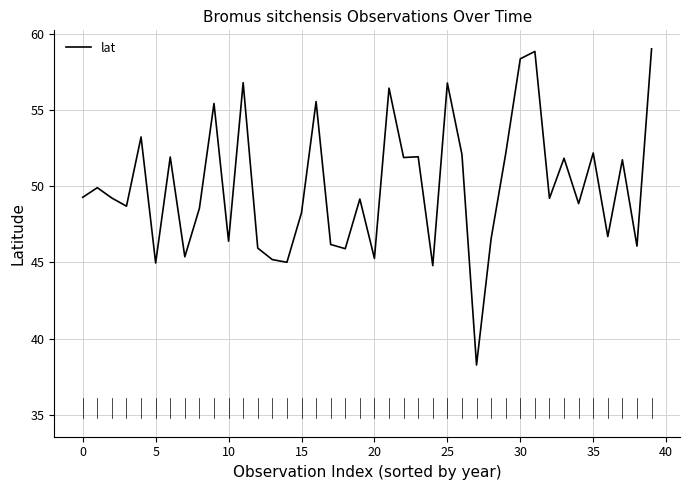

What is the maximum value shown in the chart?

59.0